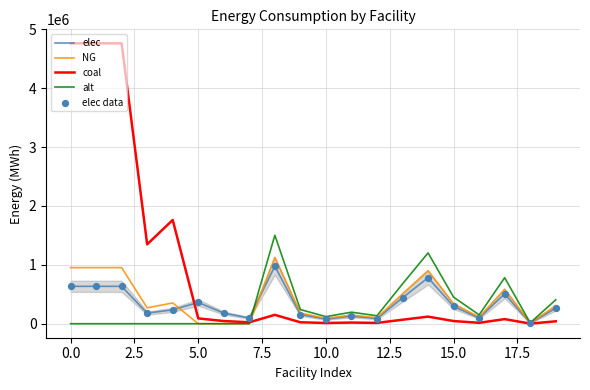

What is the maximum value shown in the chart?

4763222.2